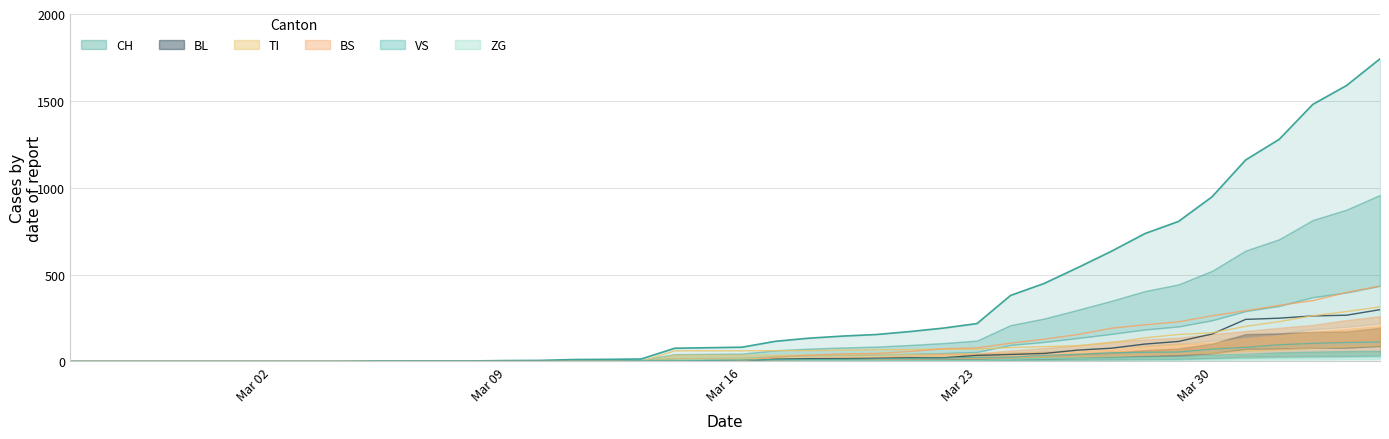

Count the number of data series in this chart.

6